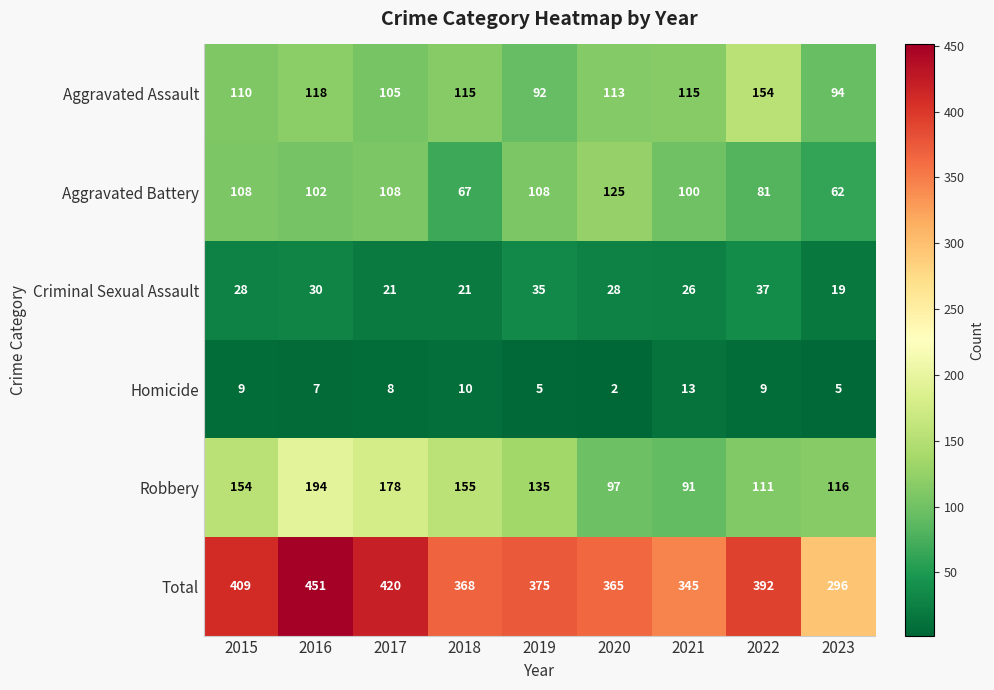

At 2020, list the series in order from smallest to largest.

Homicide, Criminal Sexual Assault, Robbery, Aggravated Assault, Aggravated Battery, Total